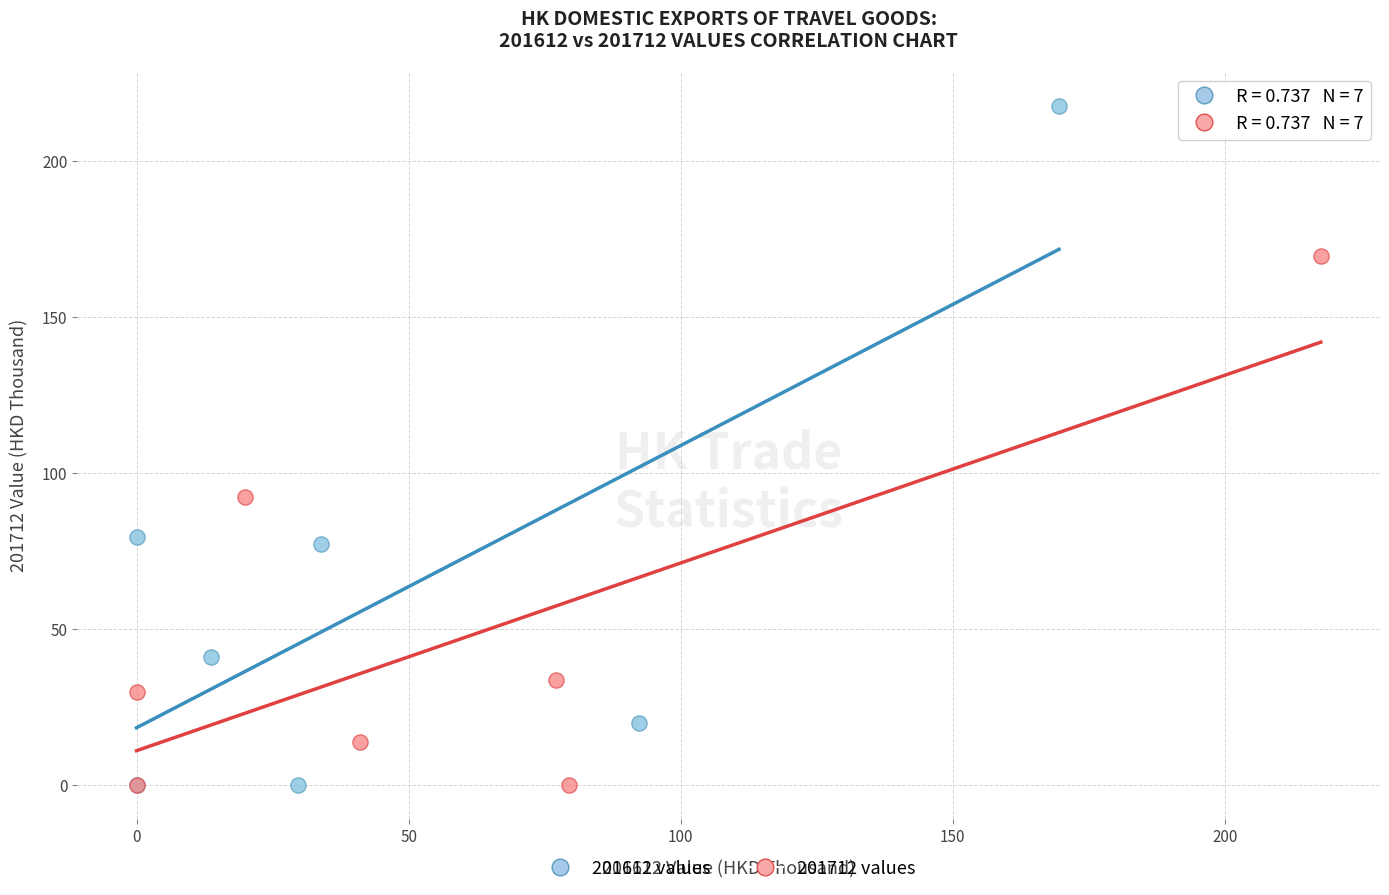

Which series has the largest Y range (max minus min)?

201612 values